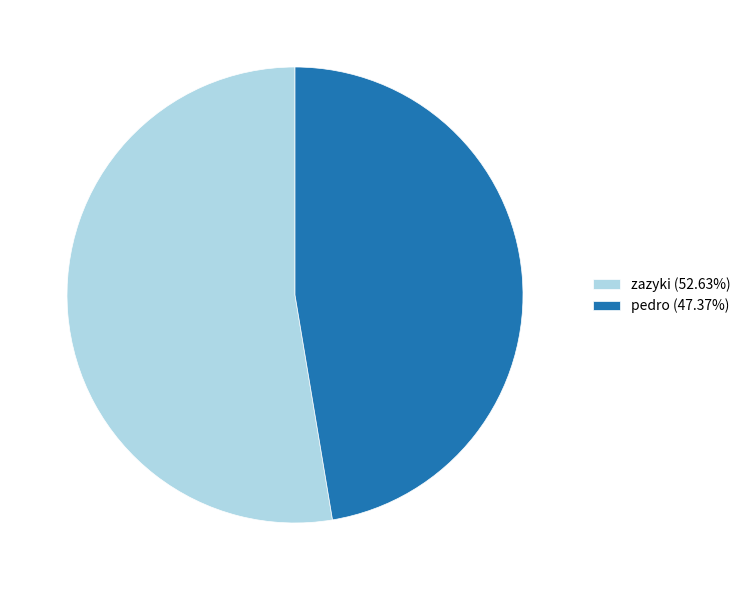

Count the number of slices in the pie.

2